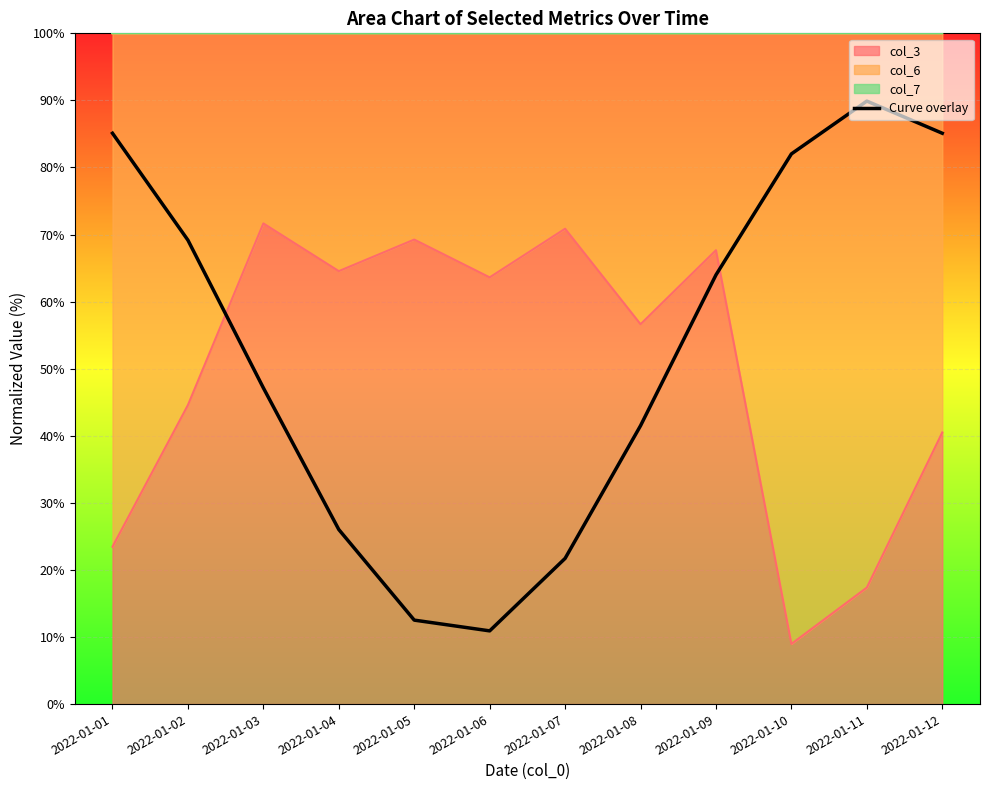

Where is the data nearest to the value 50?

2022-01-03